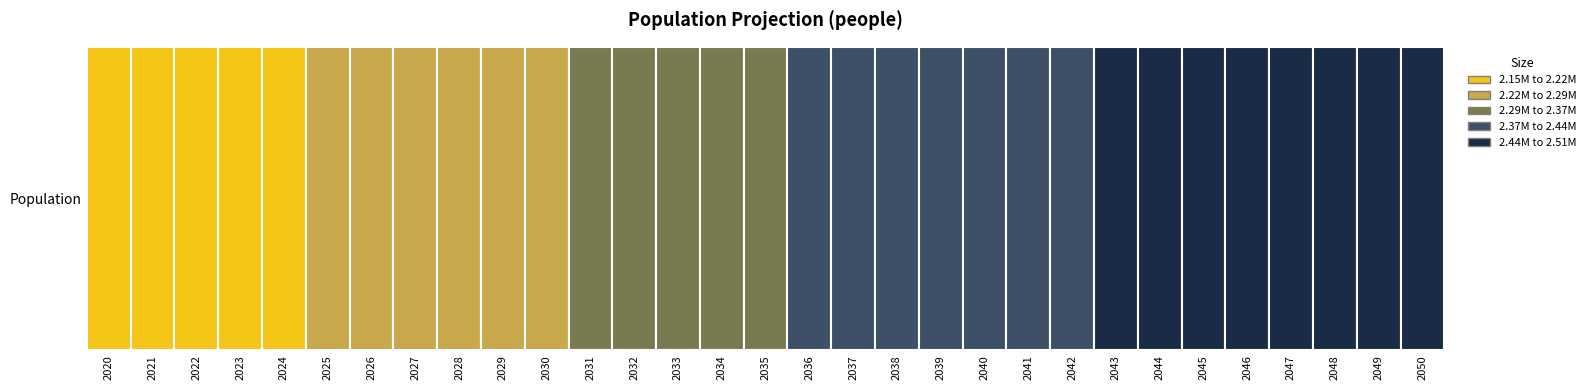

Reading left to right, transcribe all the data shown in this chart.

2148917	2164159	2179299	2194307	2209154	2223825	2238340	2252642	2266705	2280505	2294023	2307244	2320160	2332769	2345075	2357083	2368803	2380248	2391430	2402364	2413067	2423557	2433857	2443988	2453979	2463859	2473660	2483400	2493106	2502804	2512516